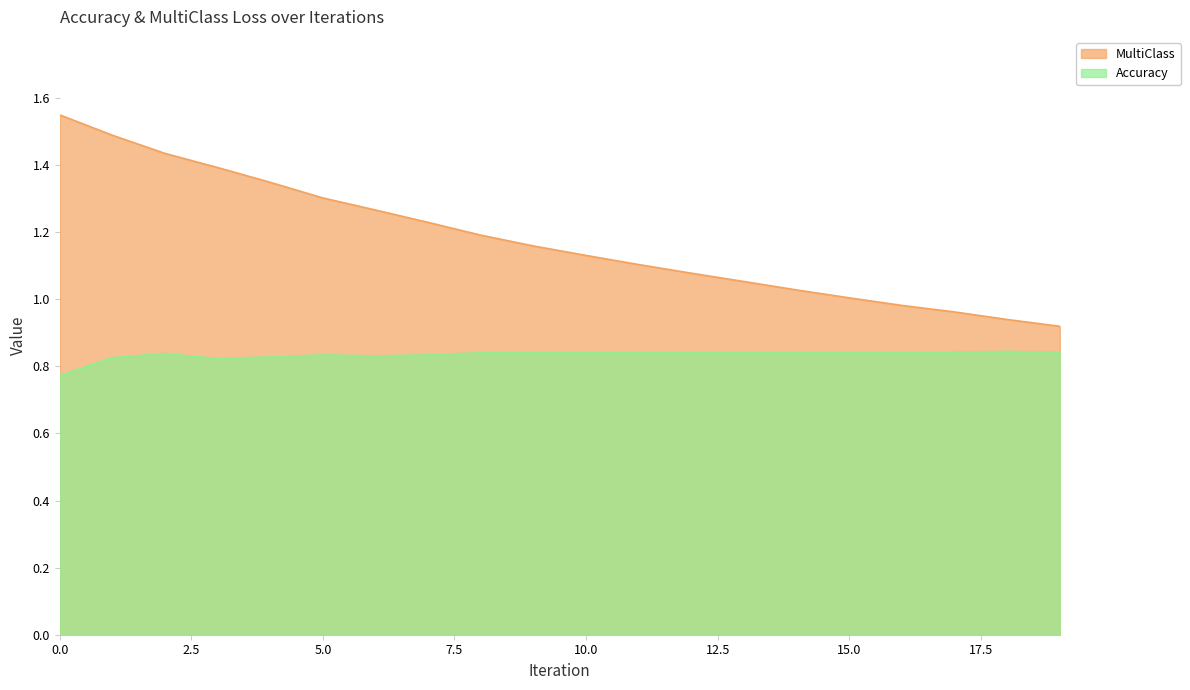

List the labels in order of MultiClass value, smallest first.

19, 18, 17, 16, 15, 14, 13, 12, 11, 10, 9, 8, 7, 6, 5, 4, 3, 2, 1, 0